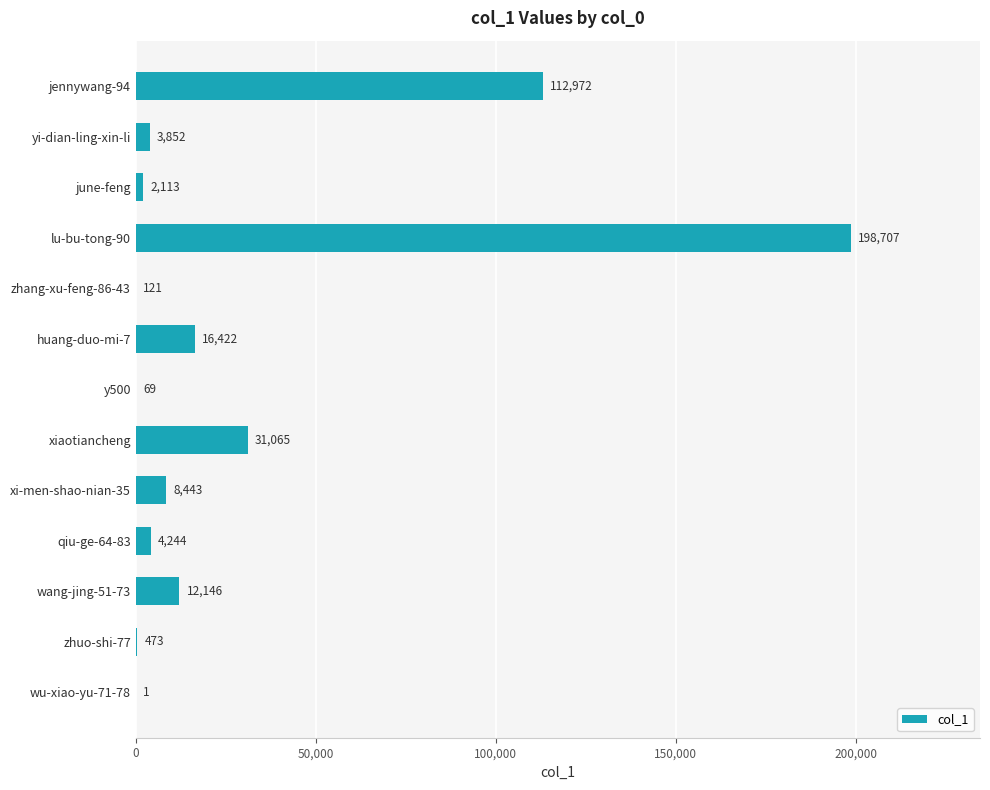

What is the maximum value shown in the chart?

198707